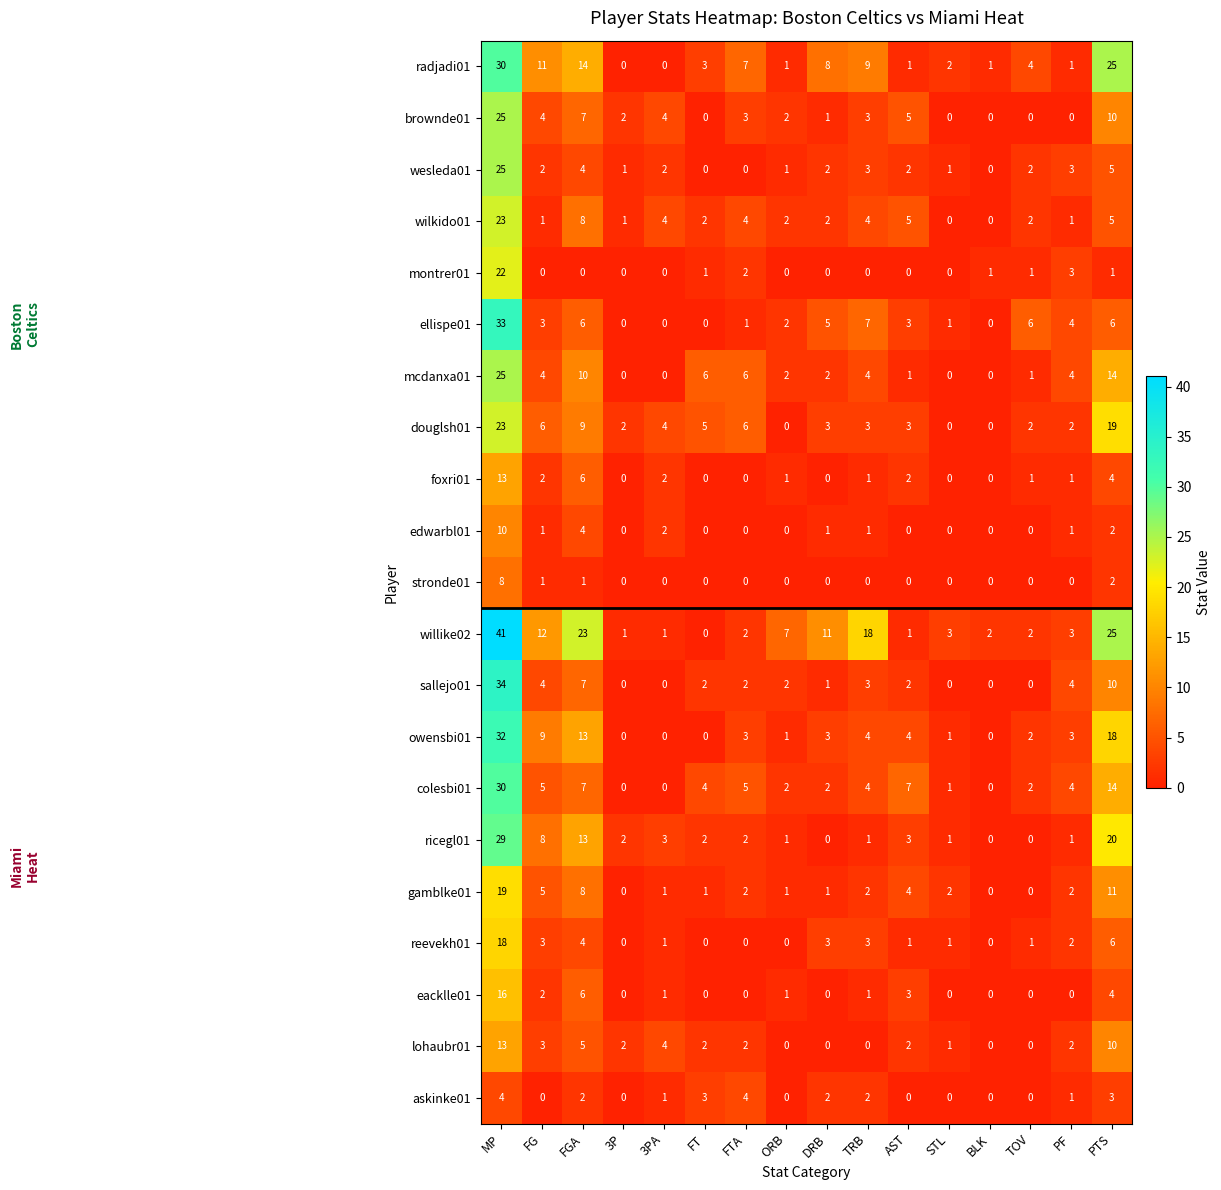

Is it true that radjadi01 equals 0 at 3PA?

True